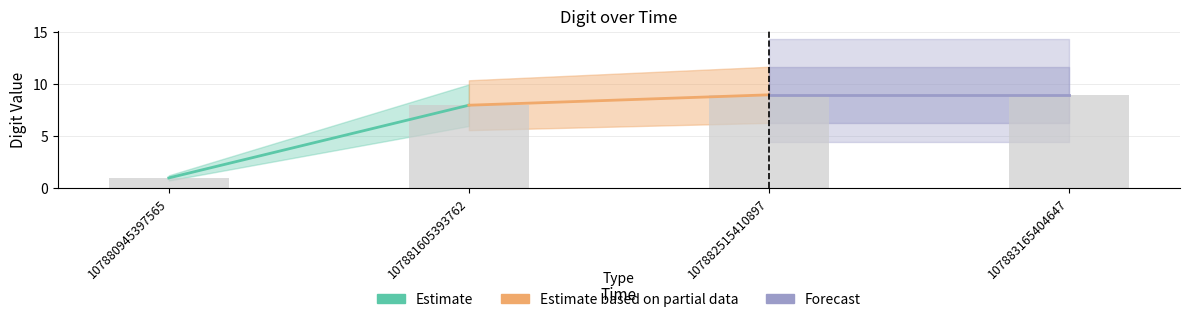

What is the difference between the values at 107882515410897 and 107880945397565?

8